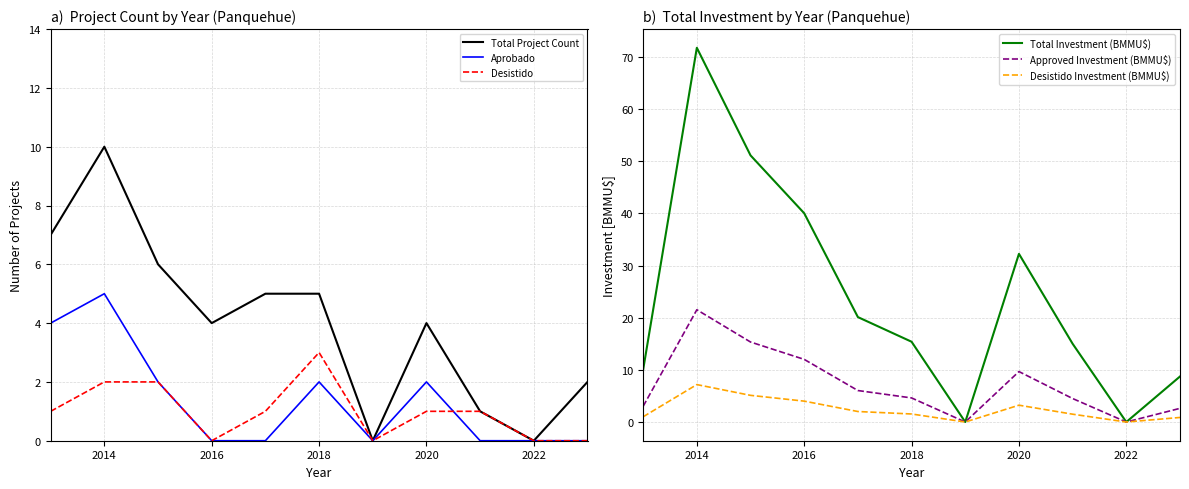

What is the sum of all Approved Investment (BMMU$) values?

79.3